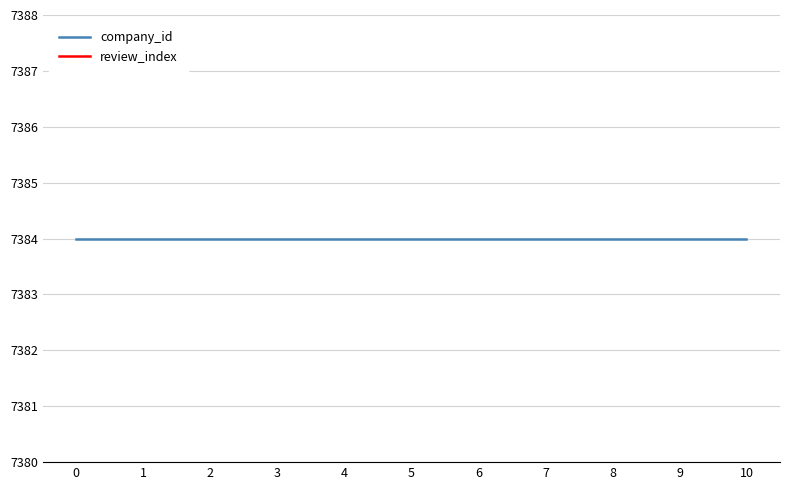

What is the total value across all series at 8?

7392